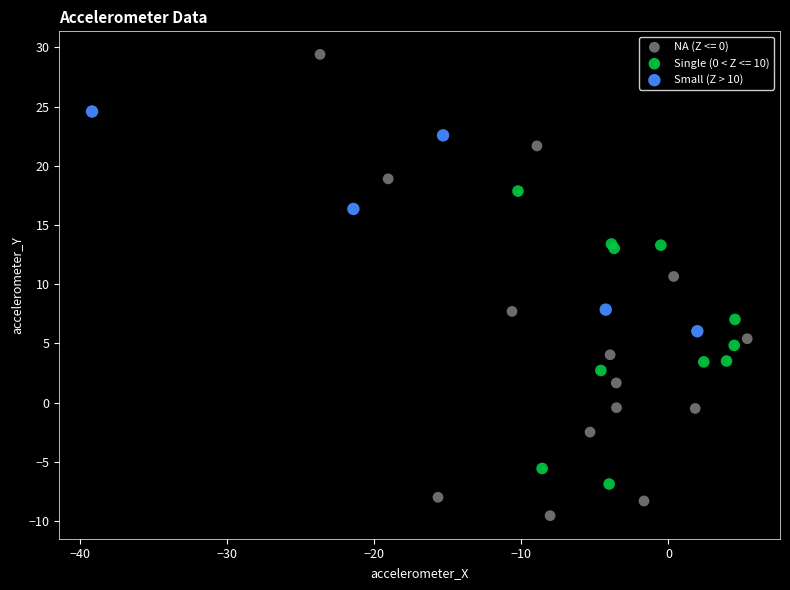

Which series reaches the minimum Y coordinate?

NA (Z <= 0)